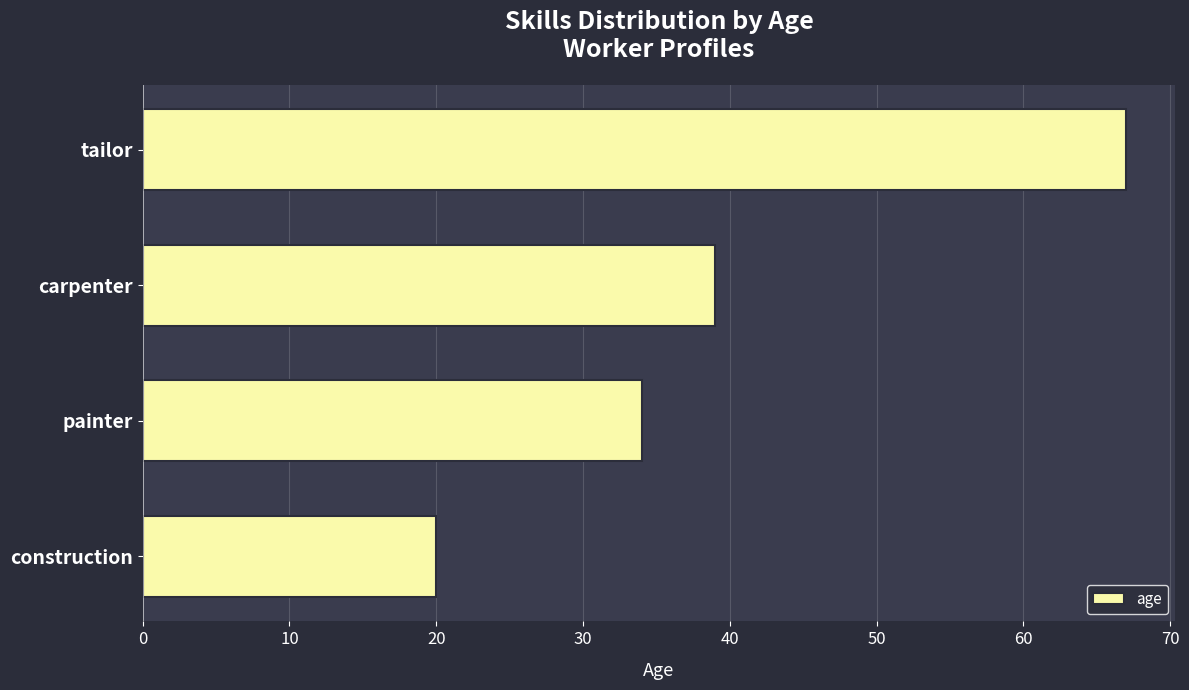

Rank the categories by value from highest to lowest.

tailor, carpenter, painter, construction